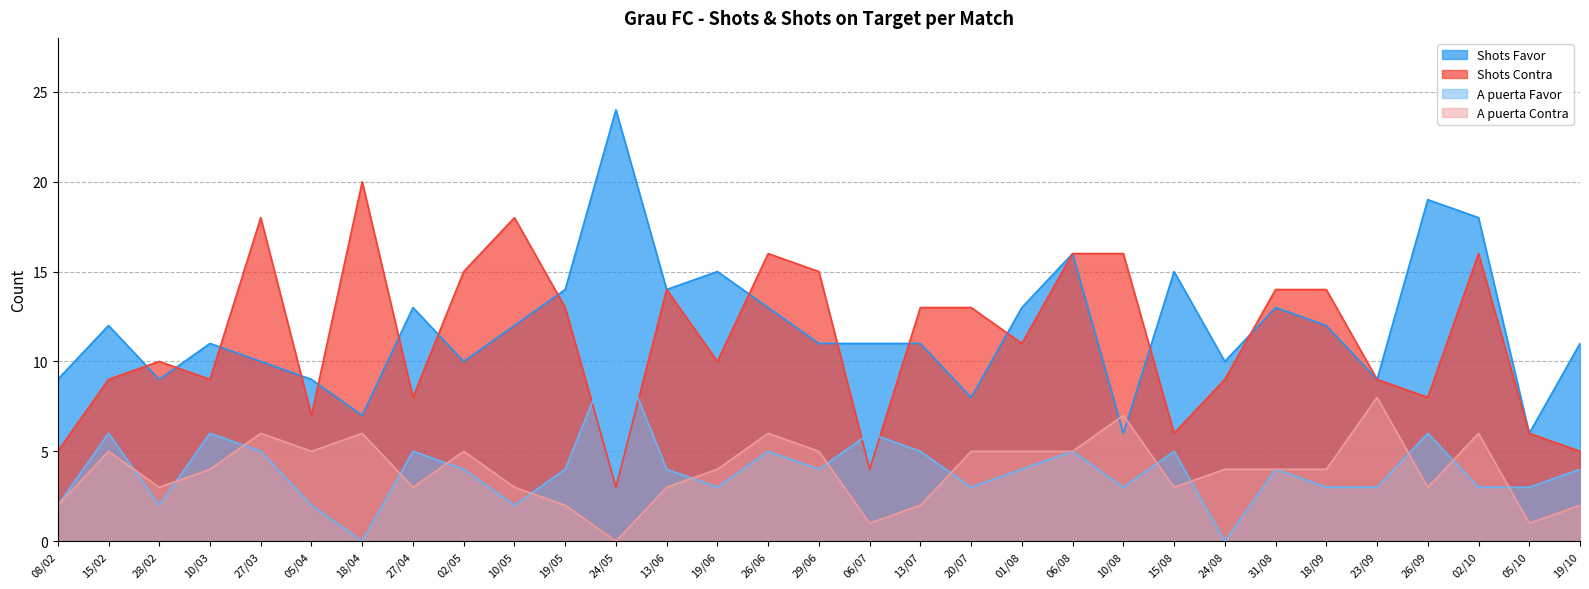

What is the difference between the A puerta Contra values at 26/06 and 20/07?

1